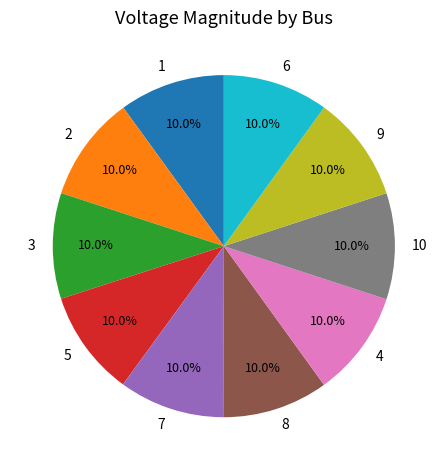

Count the number of slices in the pie.

10